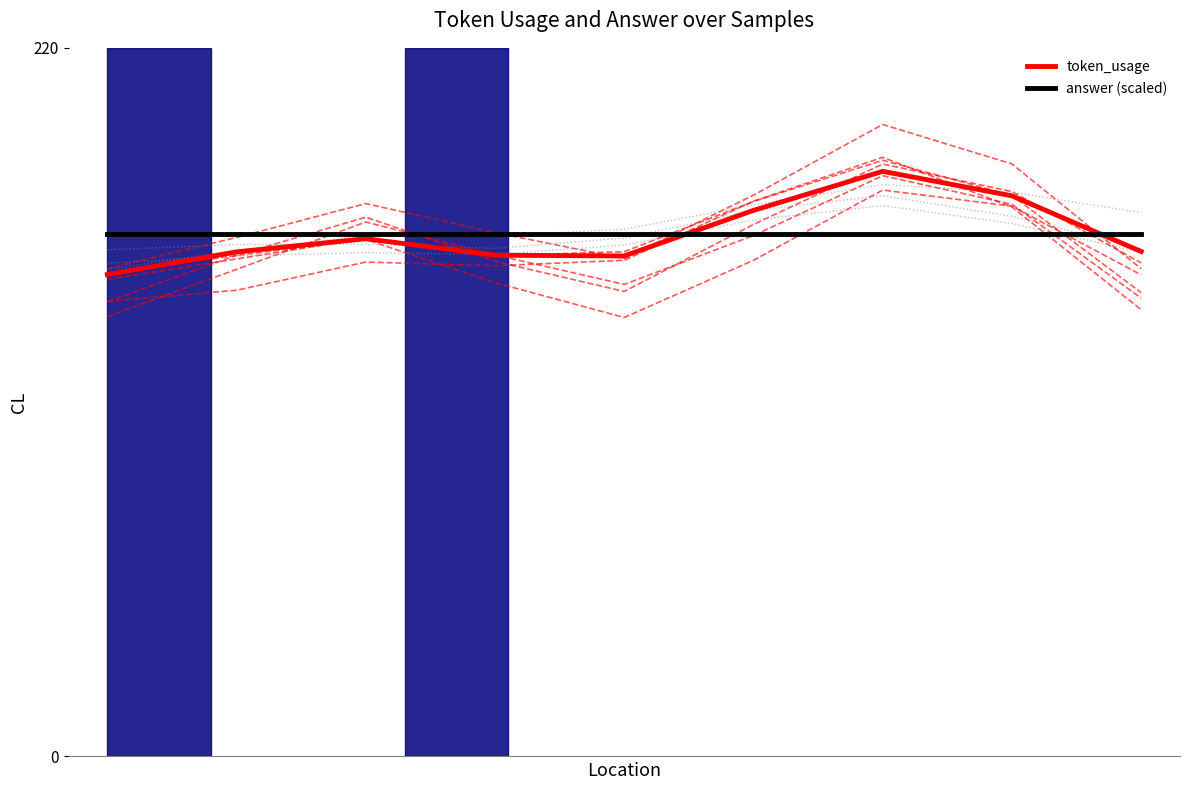

Which category has the highest value in the token_usage series?

6